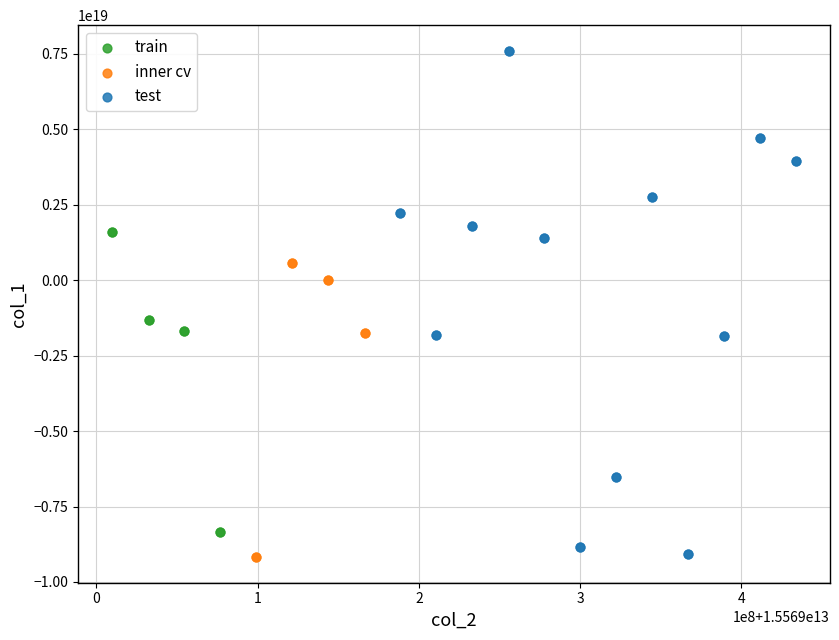

Which series has the largest Y range (max minus min)?

test